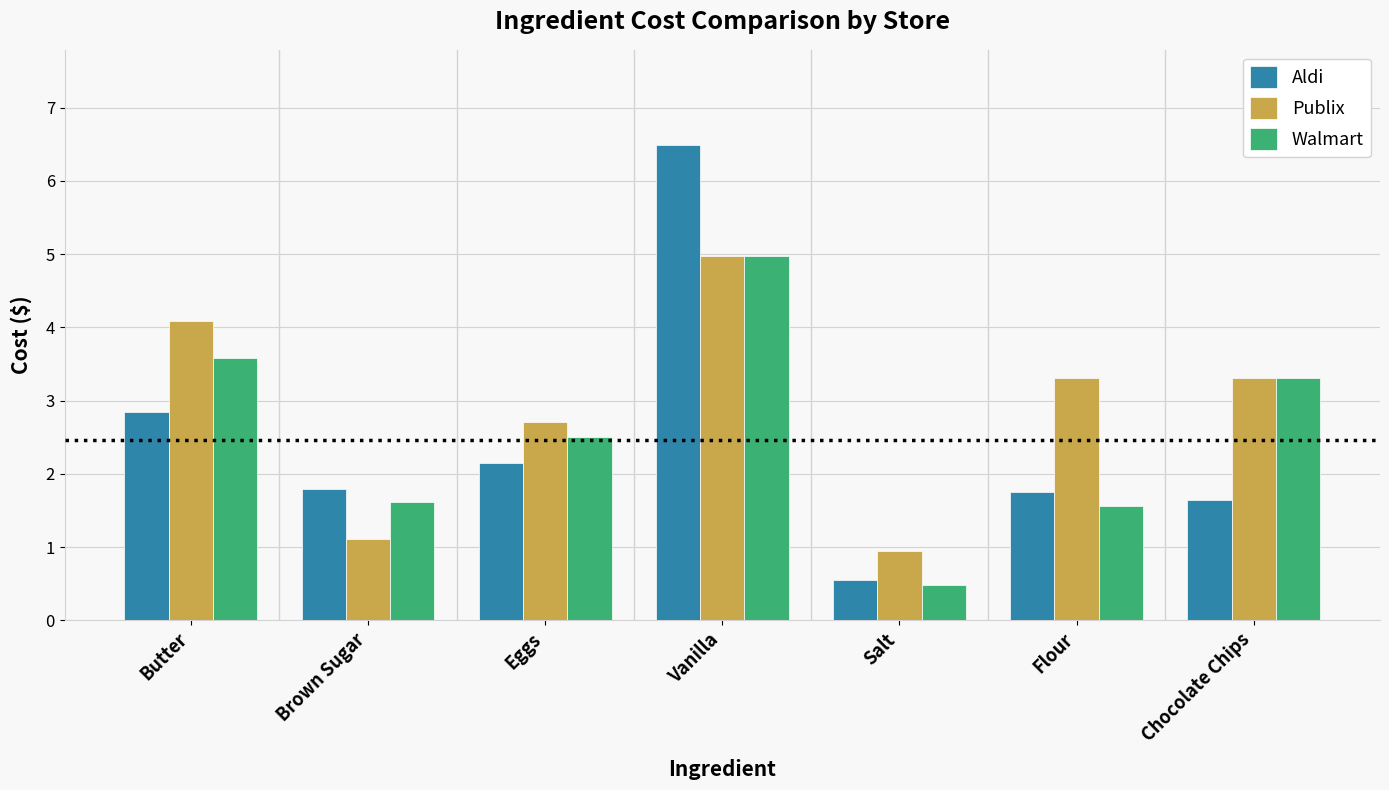

What is the label of the 5th bar from the right?

Eggs